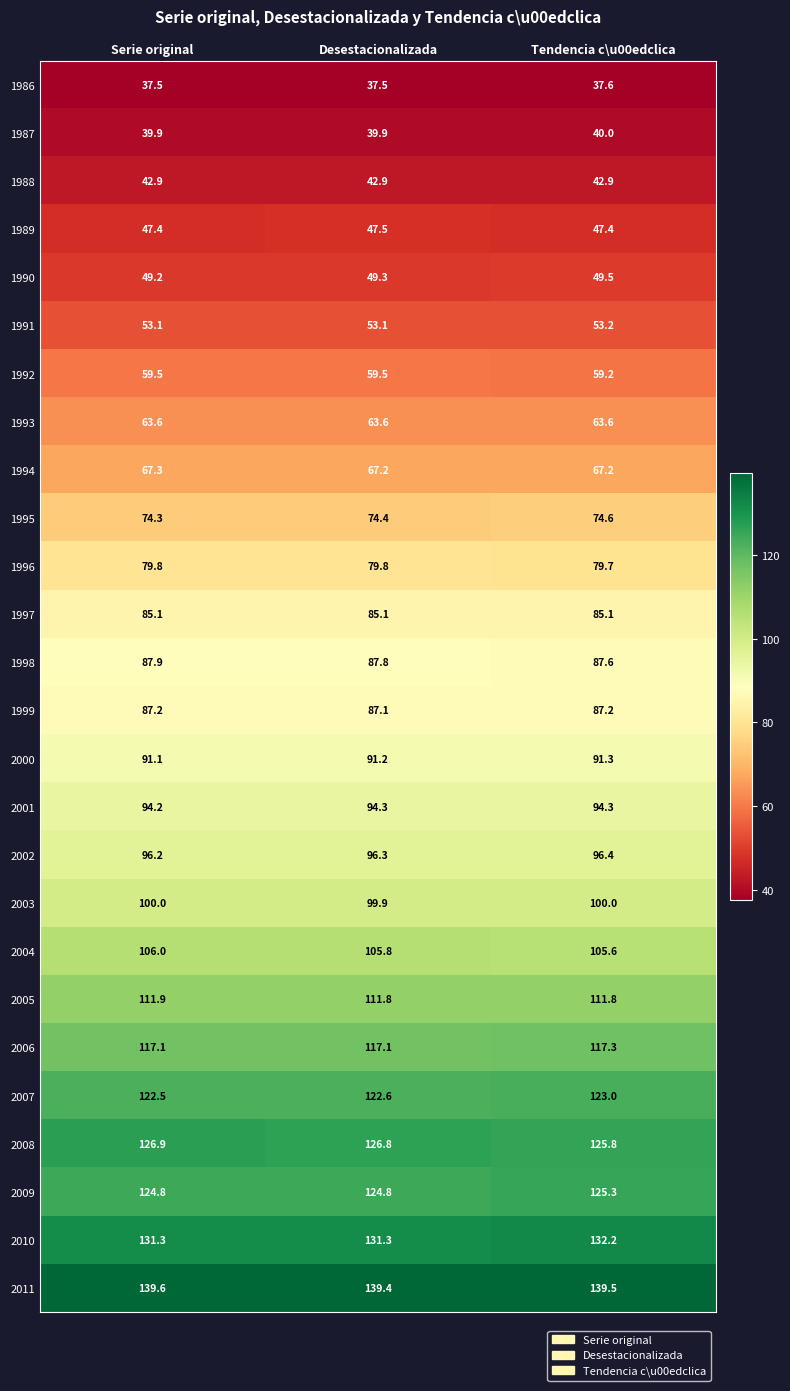

What is the total value across all series at Desestacionalizada?

2236.0